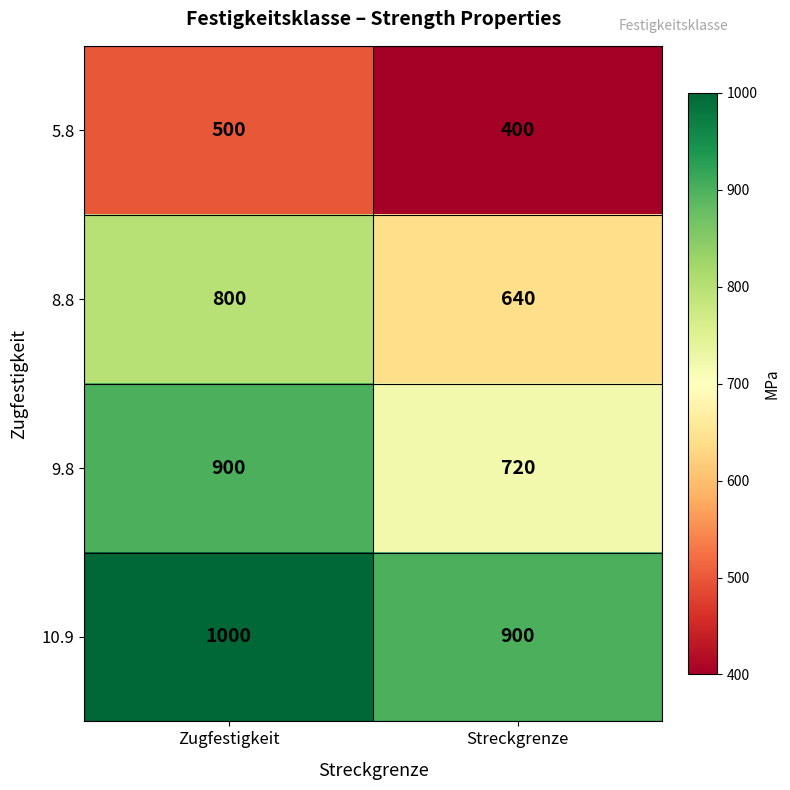

Which series has the largest total across all categories?

10.9